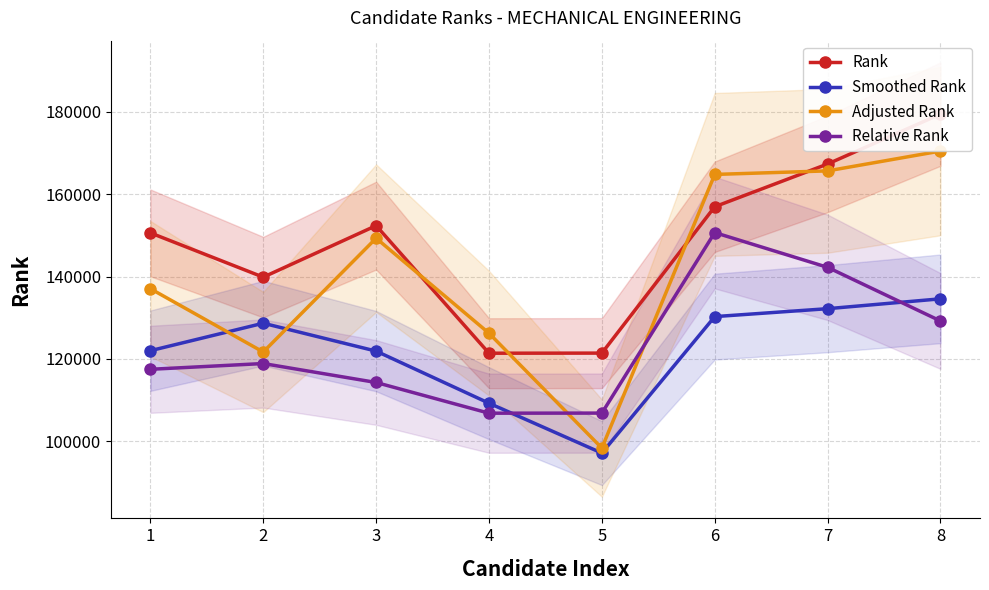

What is the smallest value displayed?

97121.6